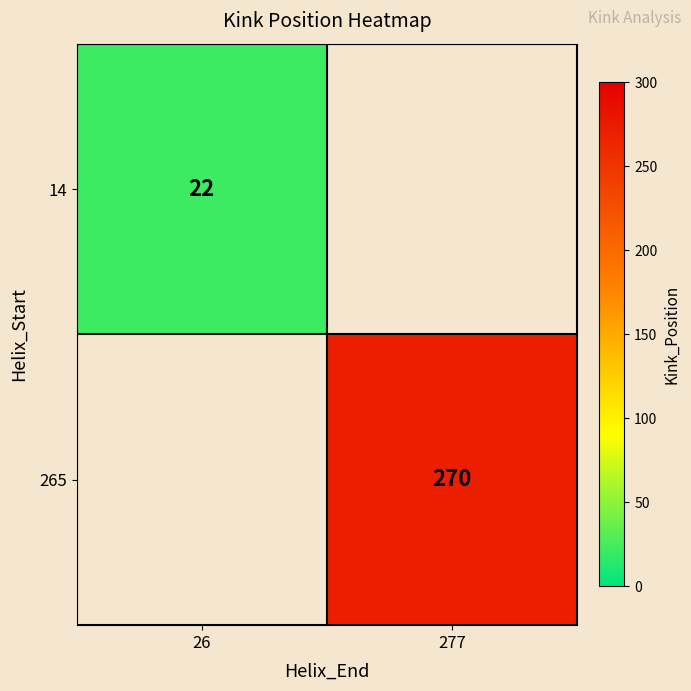

True or false: 14 has a value of 7.2 at 26.

False